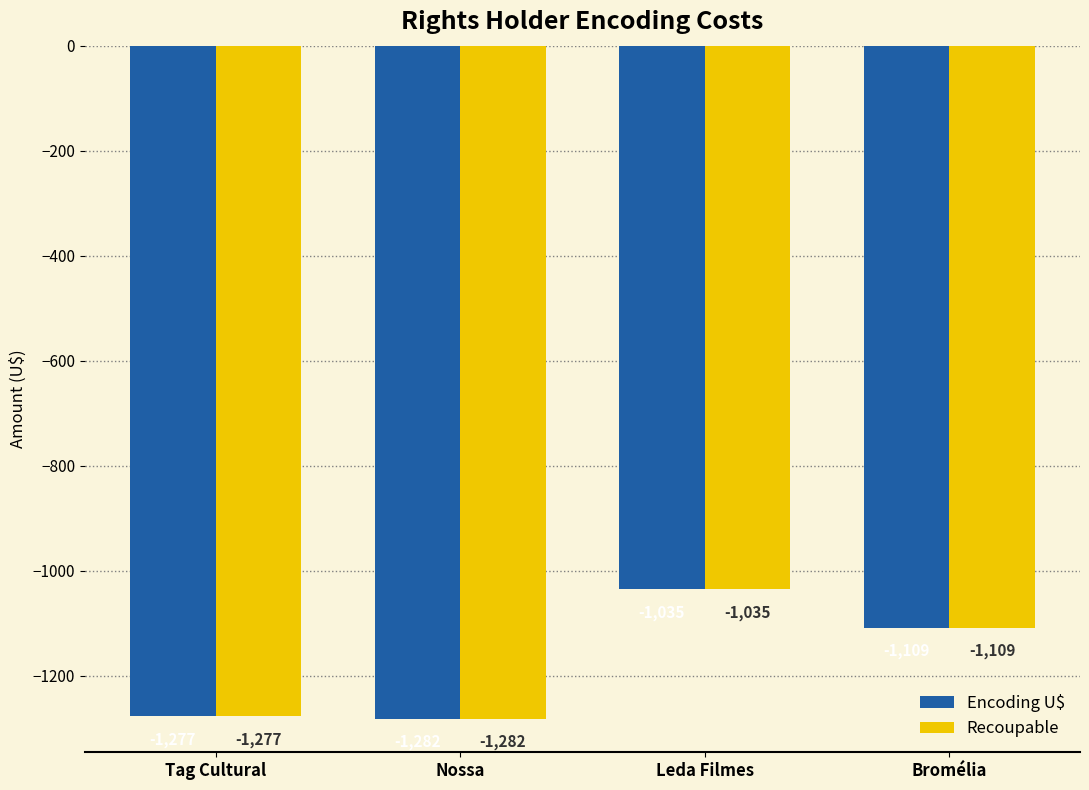

Is it true that Recoupable equals -1108.8 at Bromélia?

True